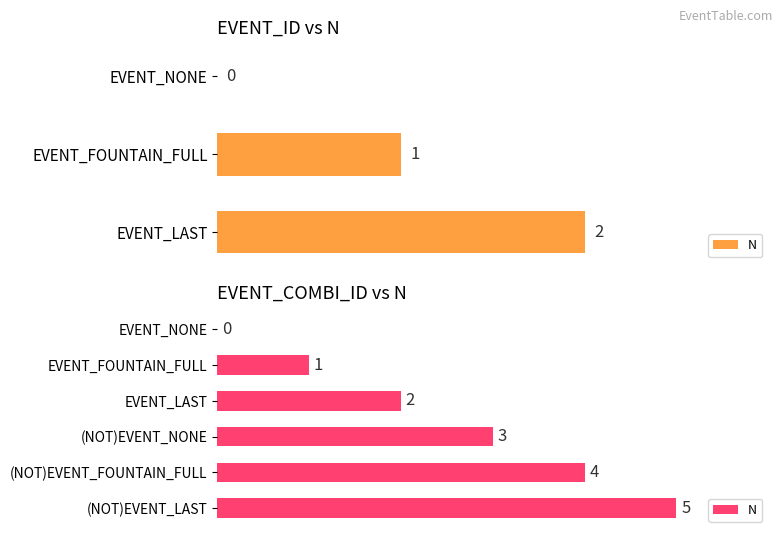

True or false: the data shows 3 at EVENT_LAST.

False